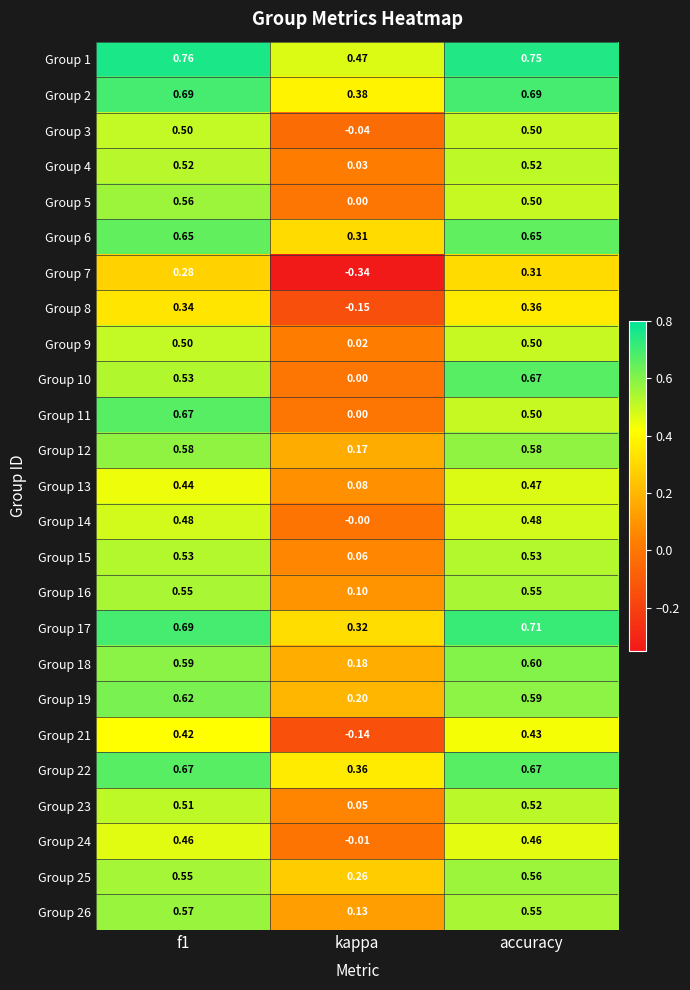

Where is Group 25 nearest to the value 0?

kappa